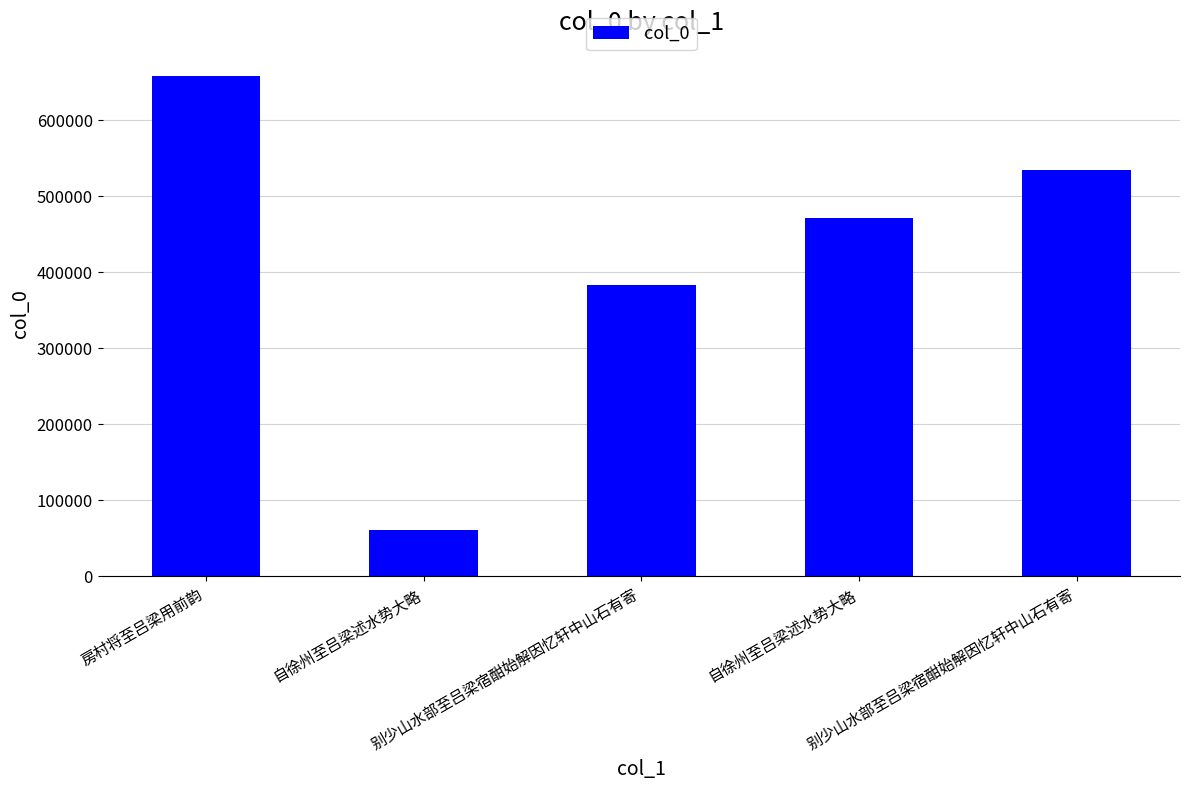

The value at 自徐州至吕梁述水势大略 is 791879. True or false?

False